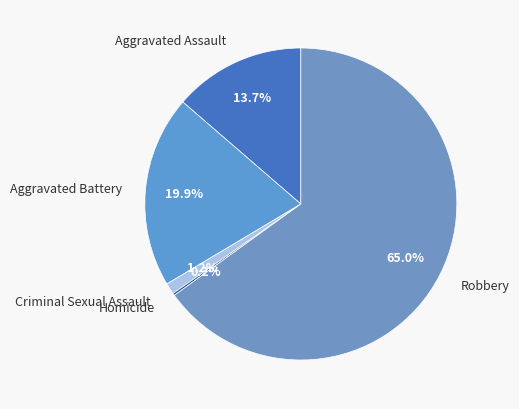

Which slice represents more than half of the pie?

Robbery